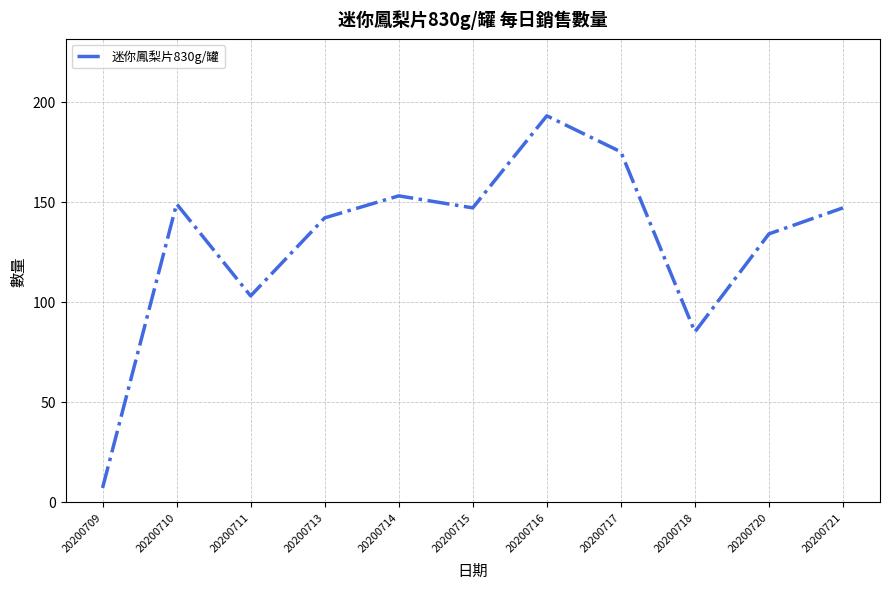

Where is the data nearest to the value 100?

20200711